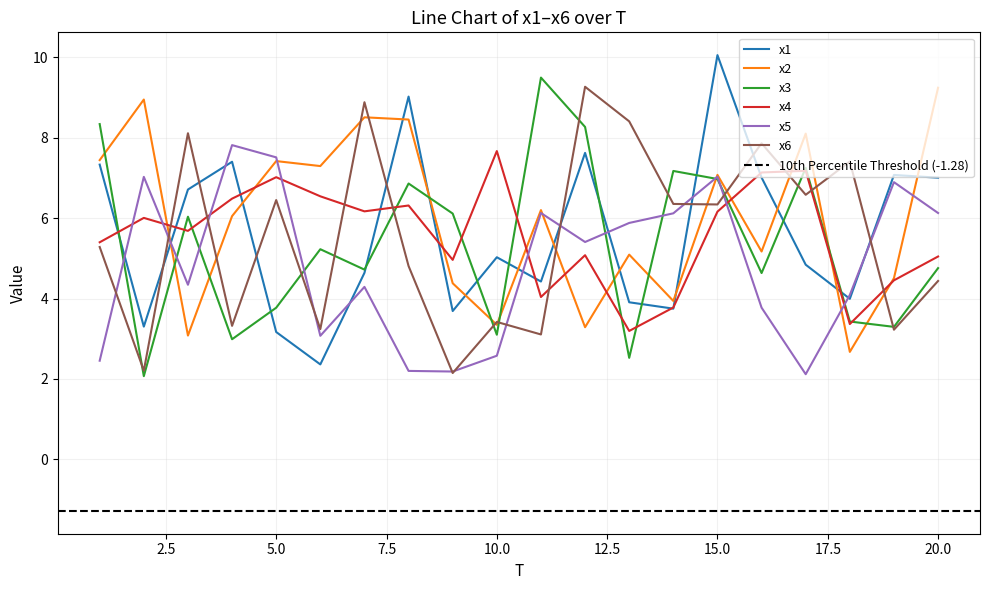

How many lines are shown in the chart?

6